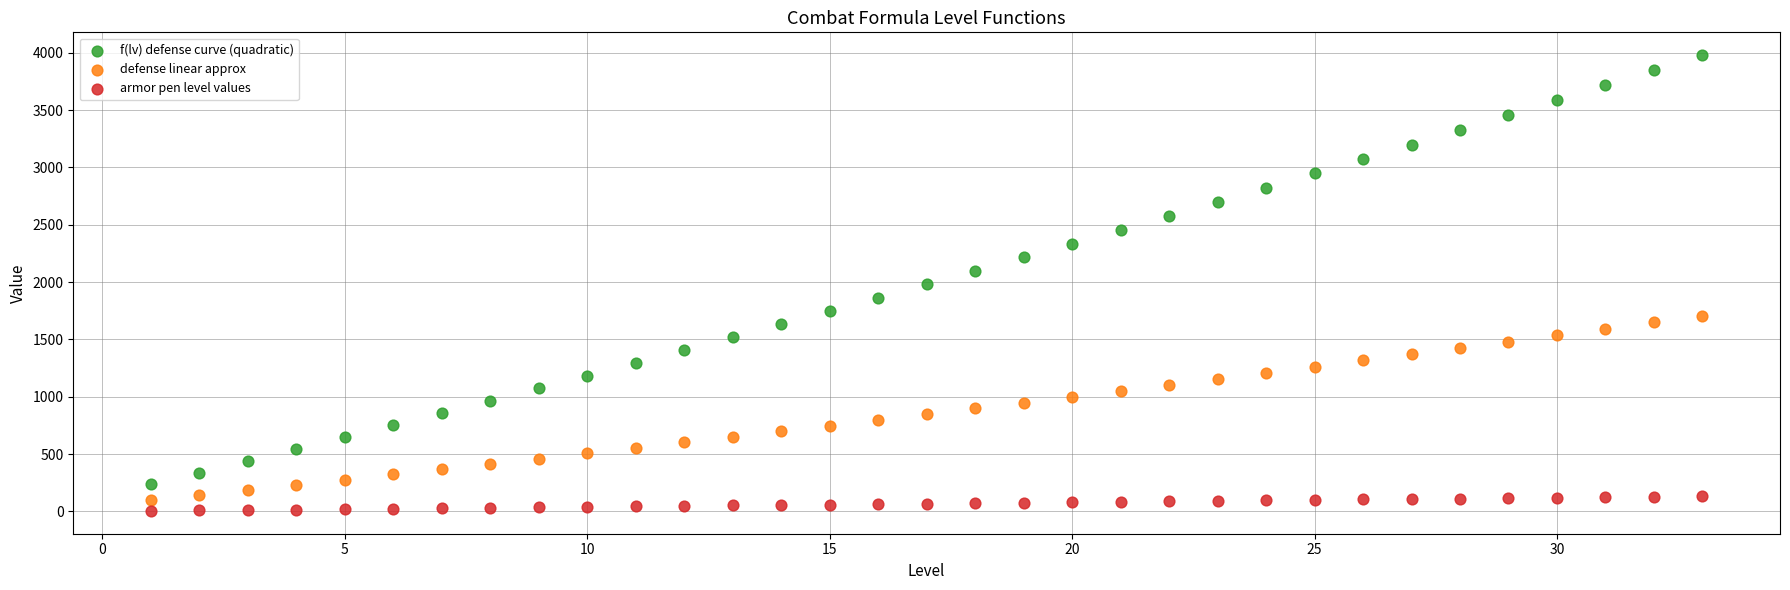

What are all the series names shown in the legend?

f(lv) defense curve (quadratic), defense linear approx, armor pen level values